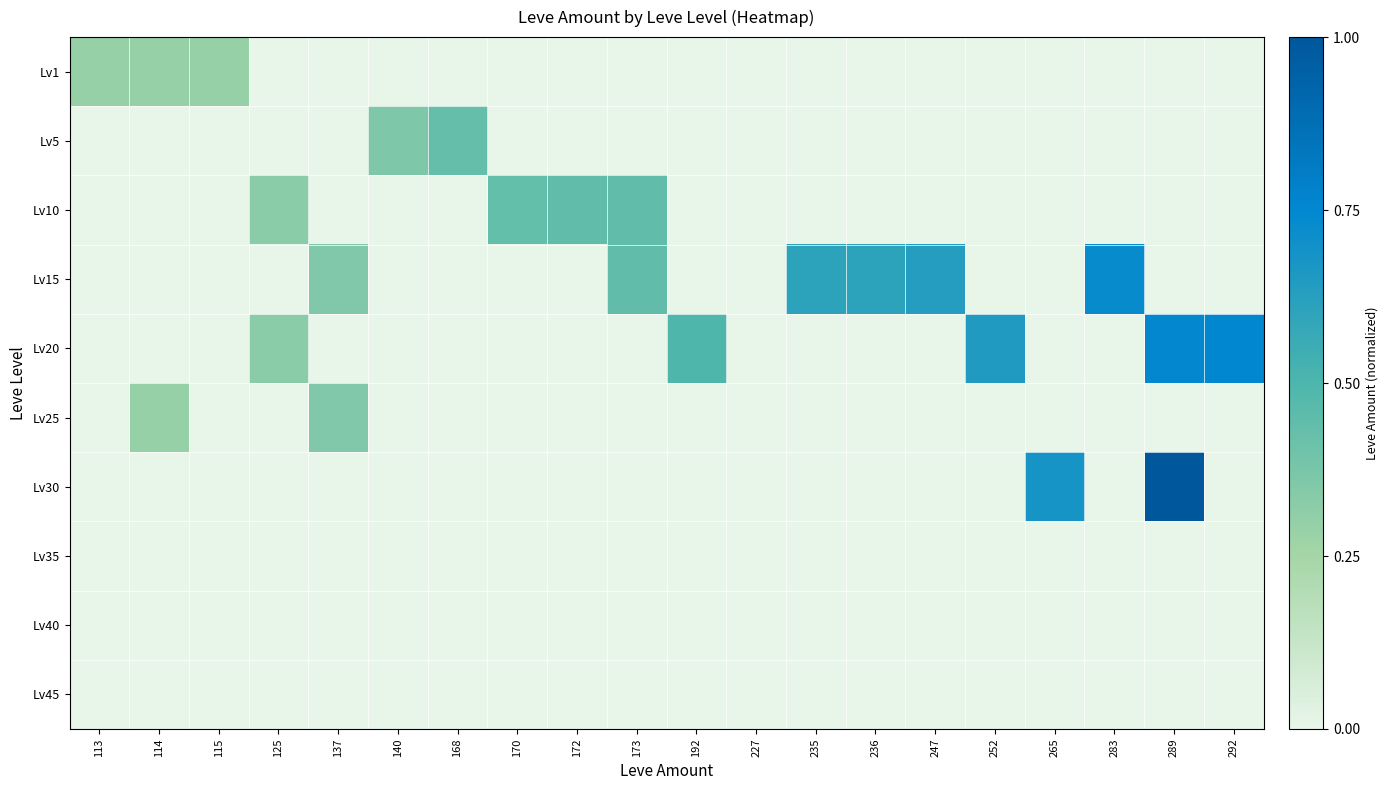

What is the difference between the highest and lowest values at 265?

0.7